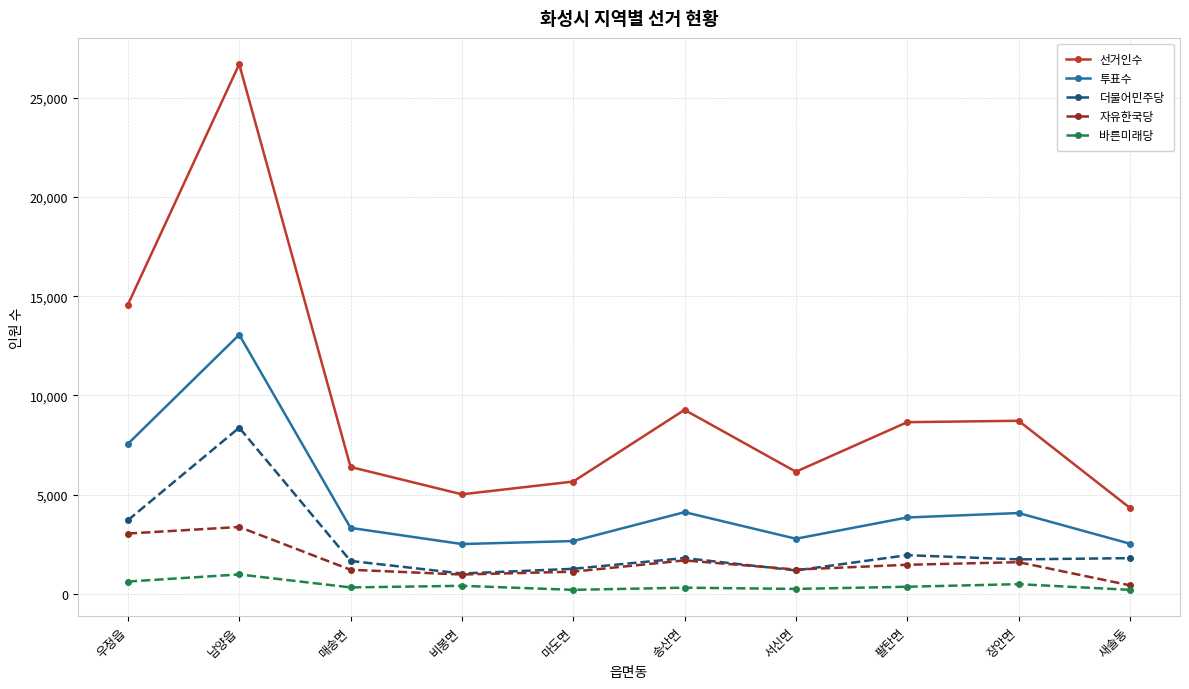

The value of 선거인수 at 서신면 is 9127. True or false?

False